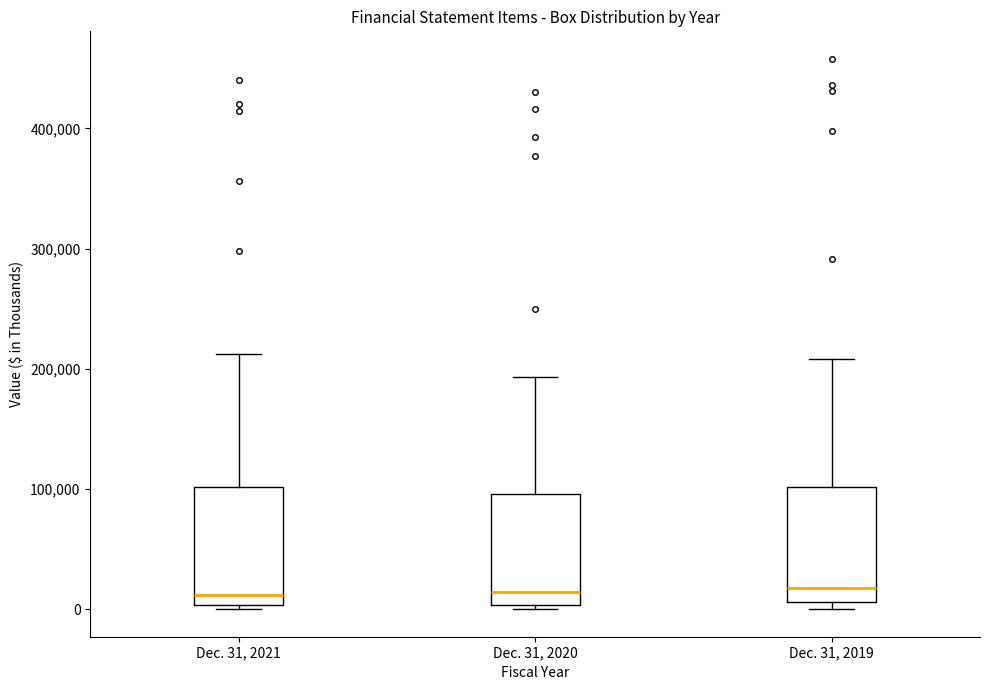

Reading left to right, read every box against the y-axis: the position of its median line, the range the box covers, and the ends of its whiskers. The values are not printed on the chart, so give them approximately, as read against the axis.

Dec. 31, 2021: median 10000, box 0 to 100000, whiskers 0 (just below the box's lower edge) to 210000
Dec. 31, 2020: median 10000, box 0 to 100000, whiskers 0 (just below the box's lower edge) to 190000
Dec. 31, 2019: median 20000, box 10000 to 100000, whiskers 0 to 210000